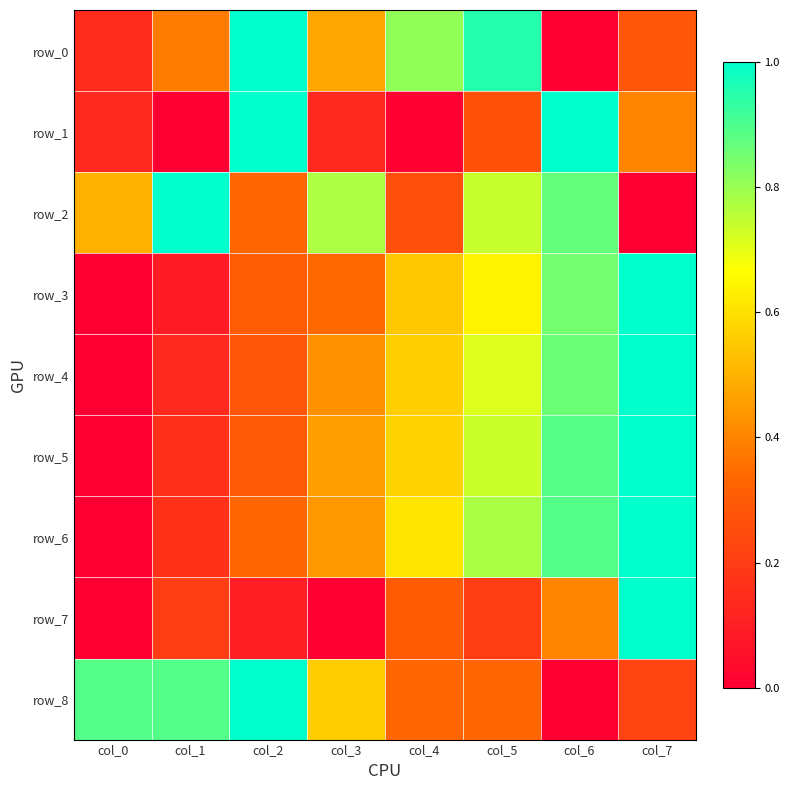

What is the difference between the row_3 values at col_7 and col_5?

0.4